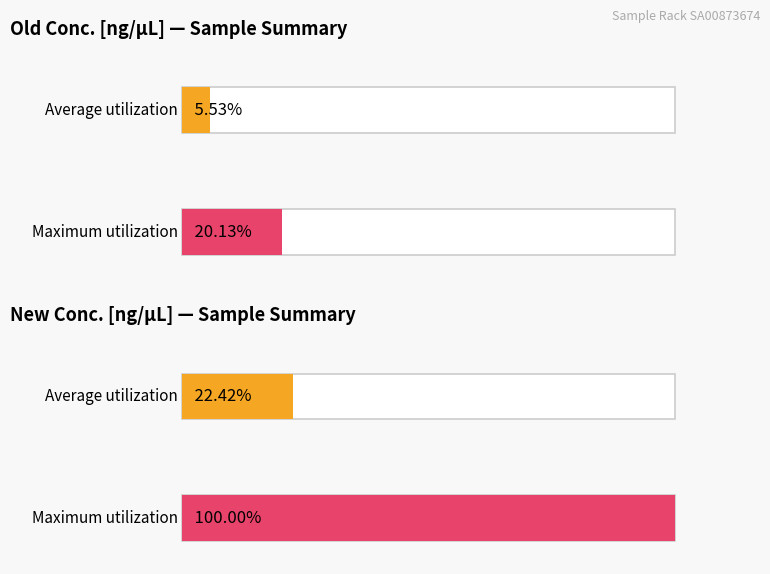

Which series has the widest spread of values?

new